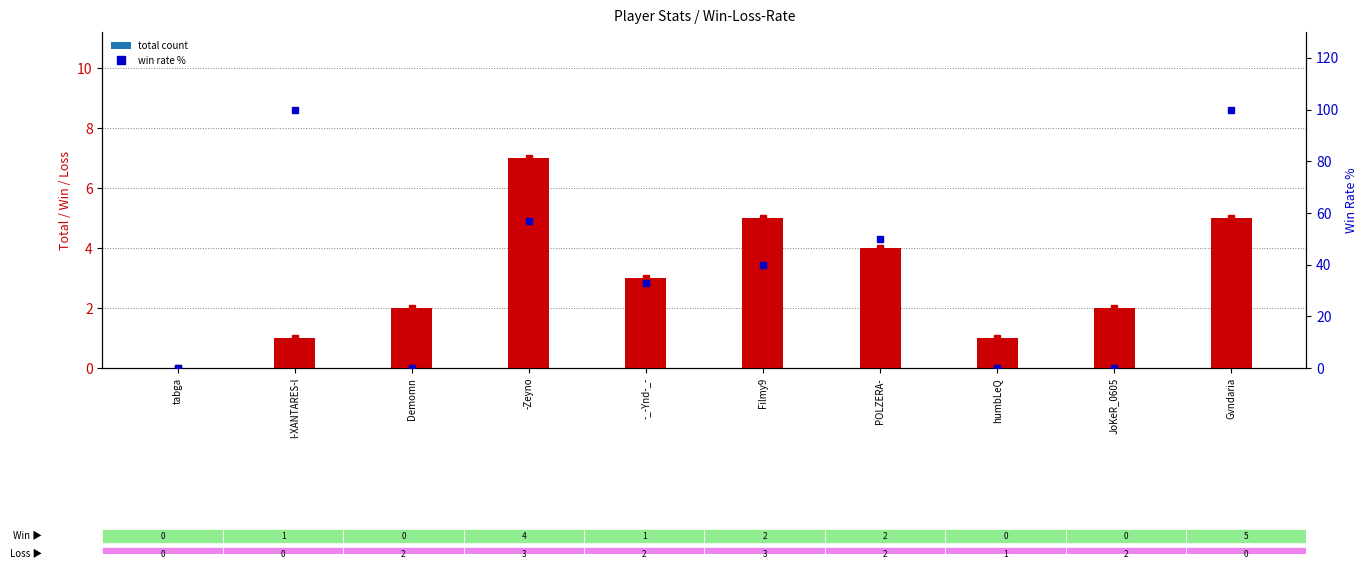

What position from the right is l-XANTARES-l?

9